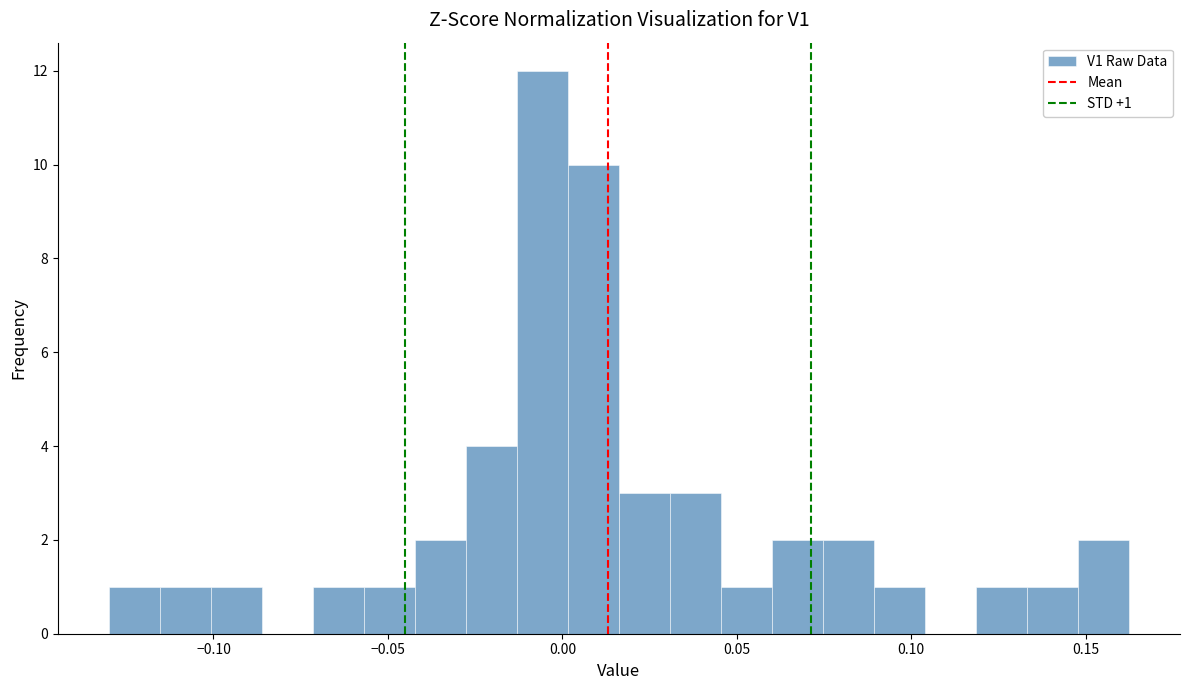

Around what value on the x-axis is the tallest bar? Give the approximate position of its centre, as read against the axis.

-0.005